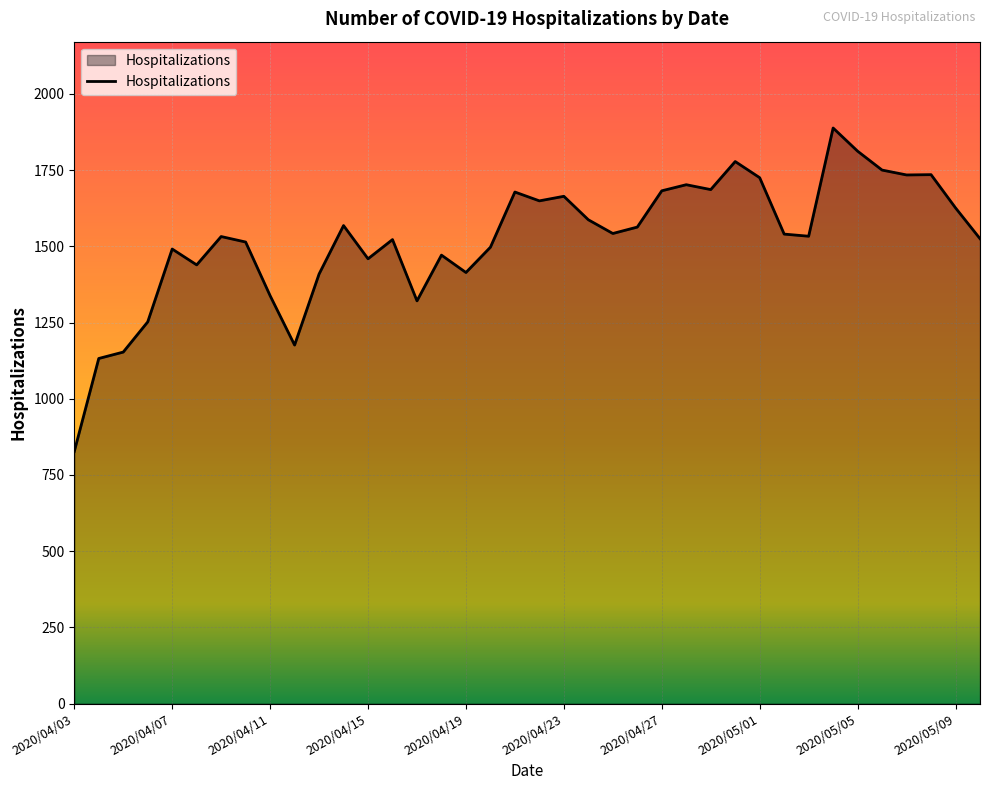

What is the greatest value displayed?

1888